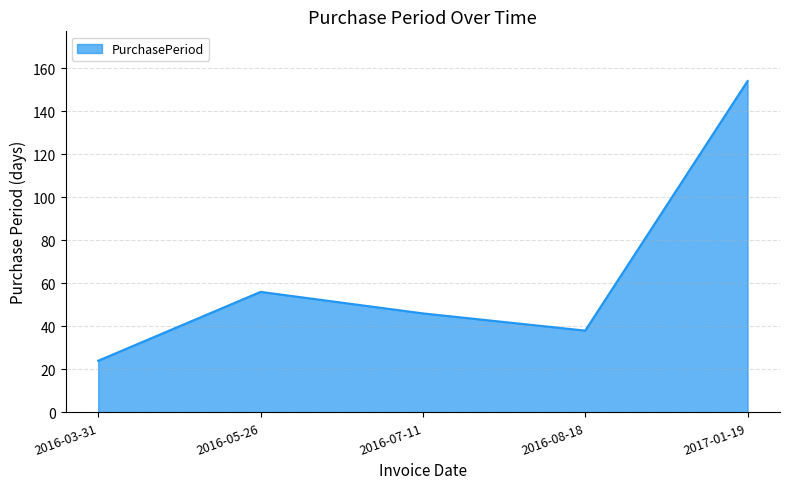

What is the change in value from 2016-05-26 to 2017-01-19?

+98